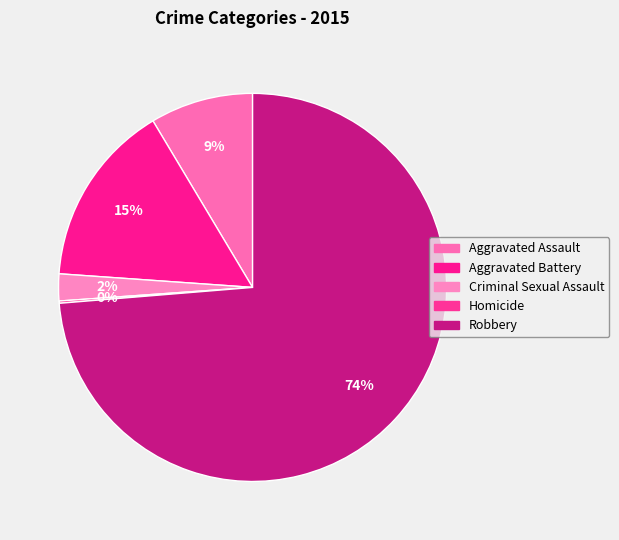

How many slices are in this pie chart?

5